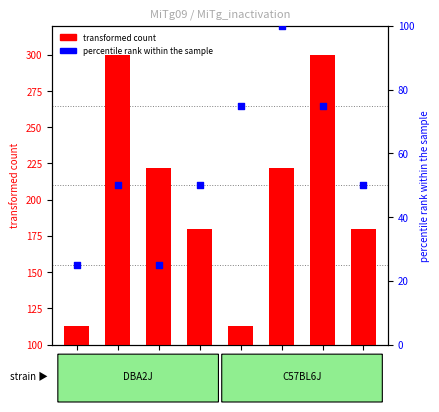

What are all the series names shown in the legend?

transformed count, percentile rank within the sample